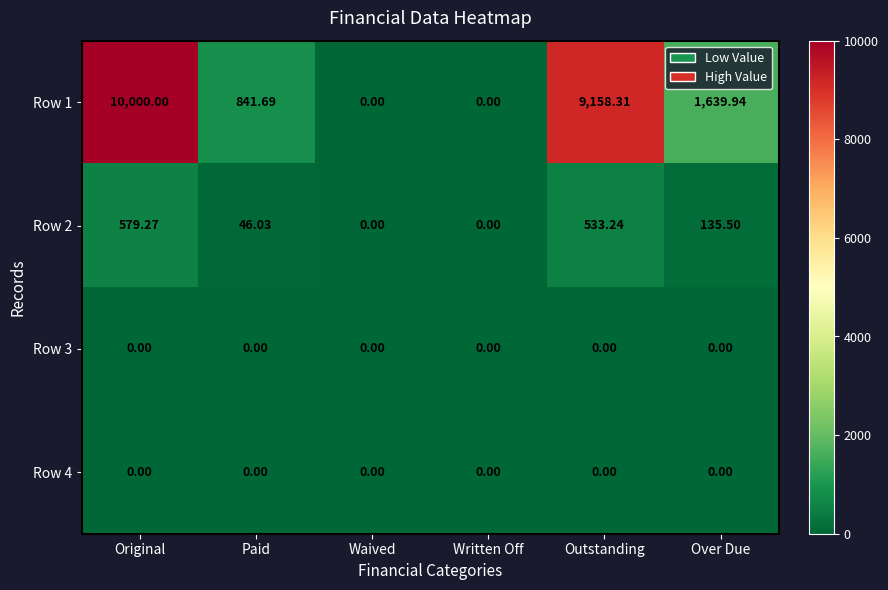

At which label is Row 2 closest to 289?

Over Due